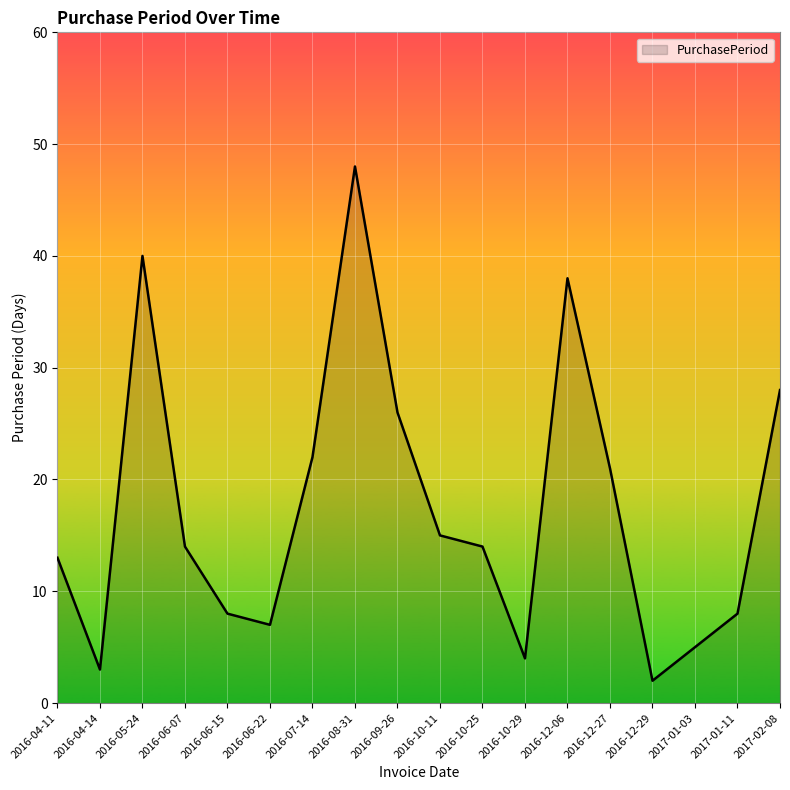

What is the difference between the maximum and minimum values?

46